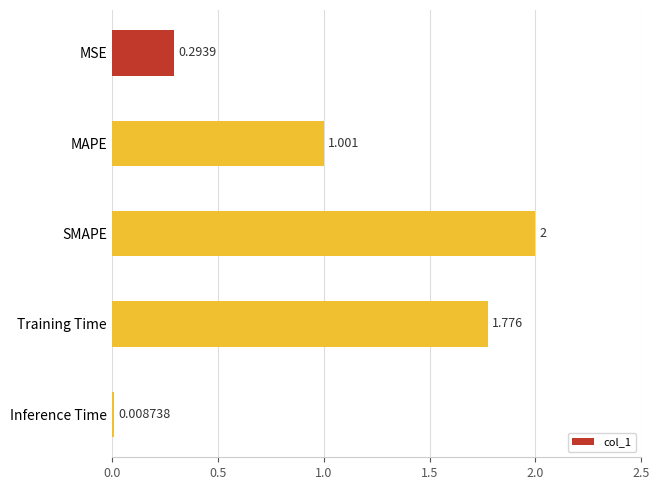

What is the greatest value displayed?

2.0